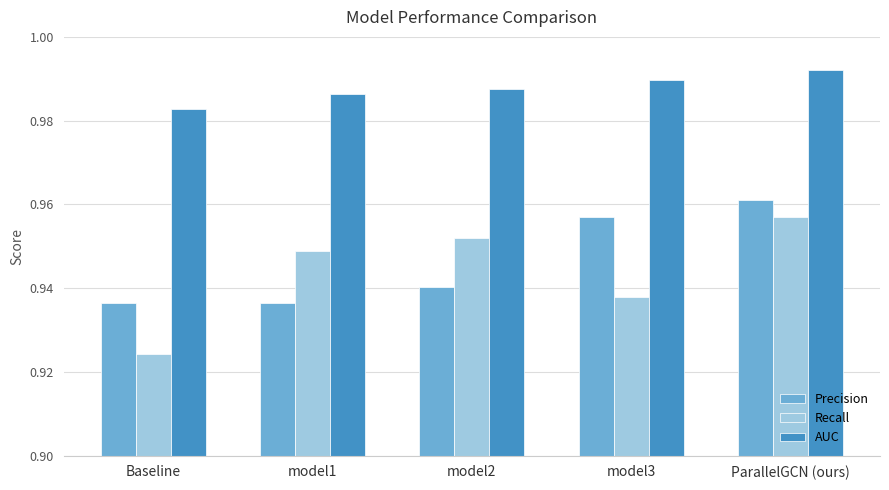

List the labels in order of AUC value, smallest first.

Baseline, model1, model2, model3, ParallelGCN (ours)